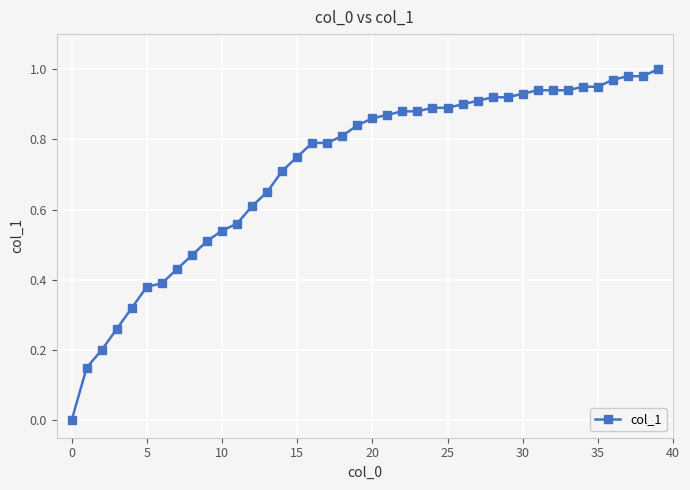

What is the value of the 3rd point from the left?

0.2